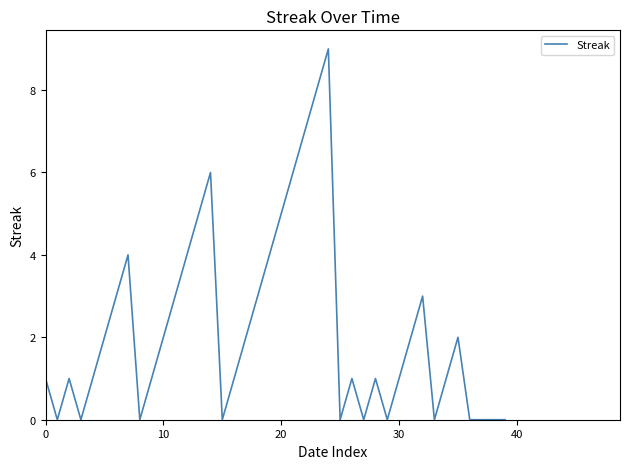

What is the difference between the maximum and minimum values?

9